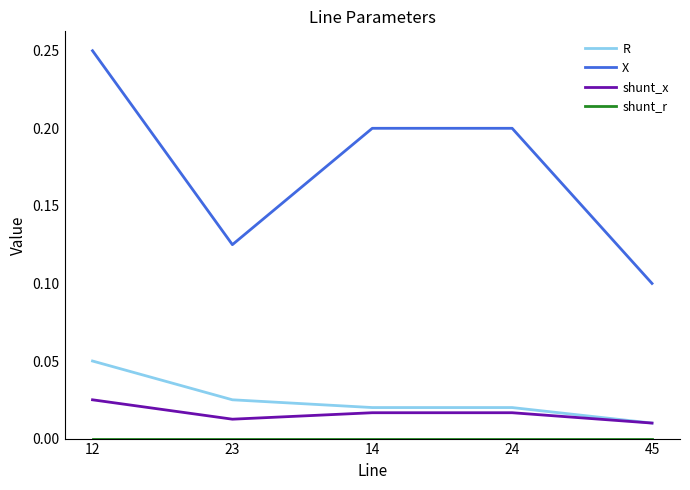

True or false: shunt_x and X intersect in this chart.

False